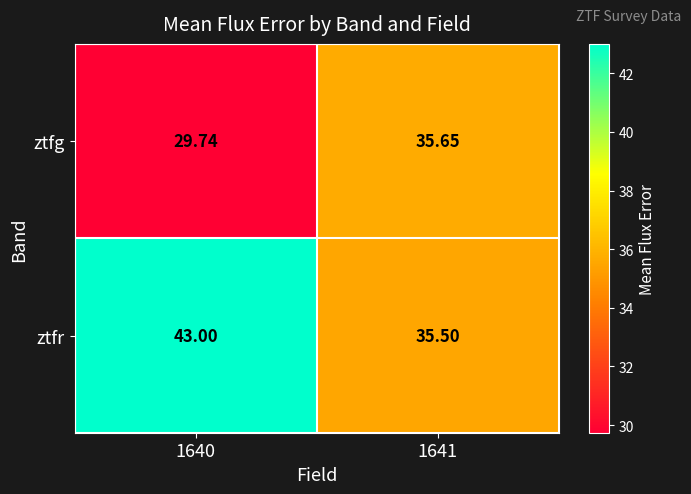

How many distinct data groups are displayed?

2